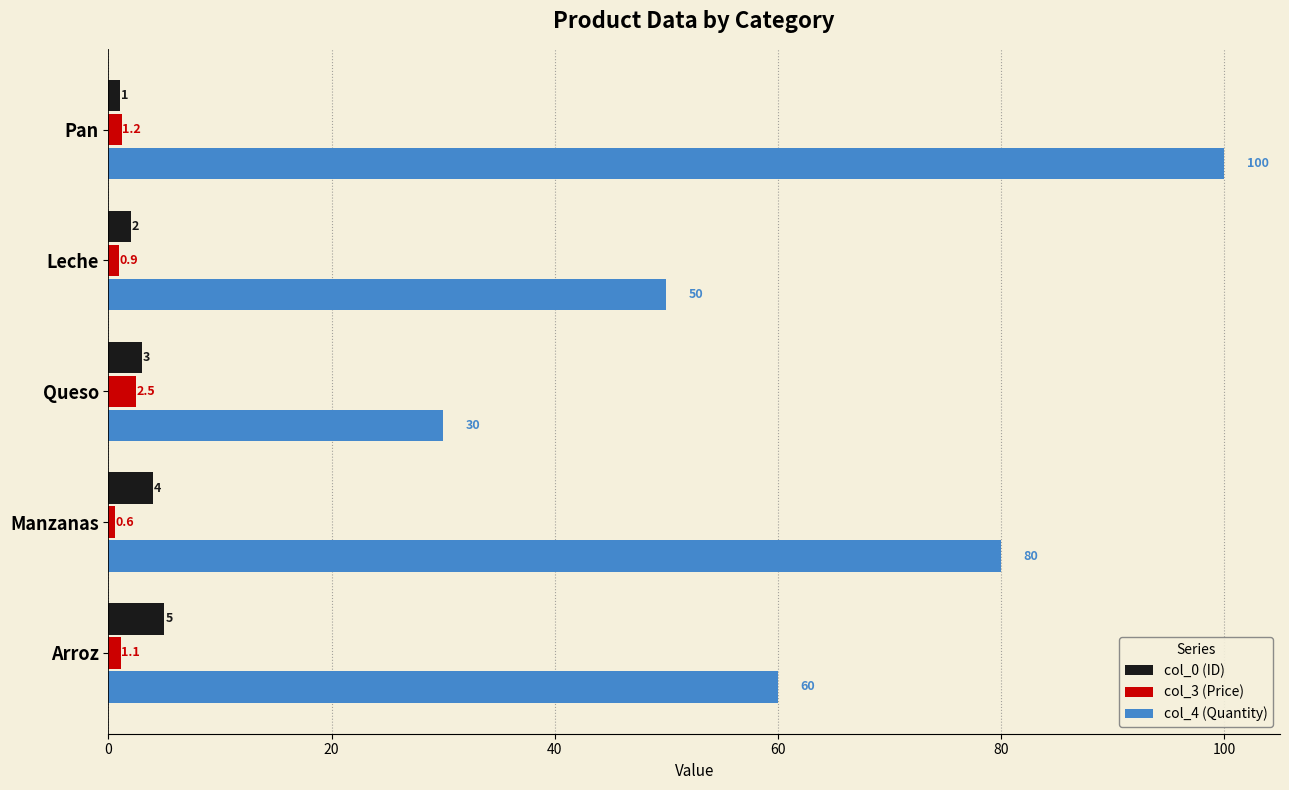

At which label does col_3 (Price) reach its minimum?

Manzanas